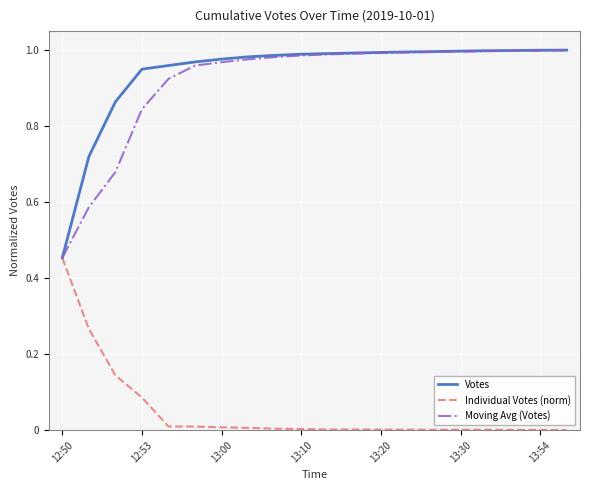

Which series has the largest range (max minus min)?

Votes